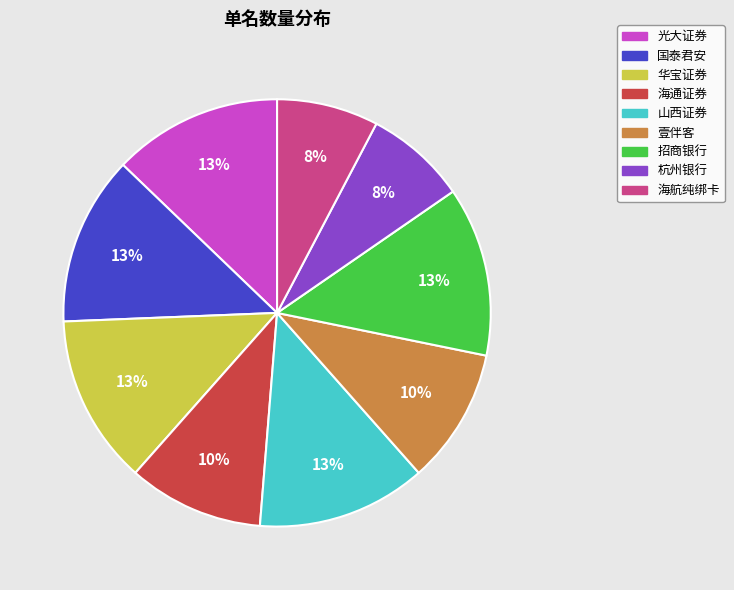

Between 海通证券 and 国泰君安, which is larger?

国泰君安